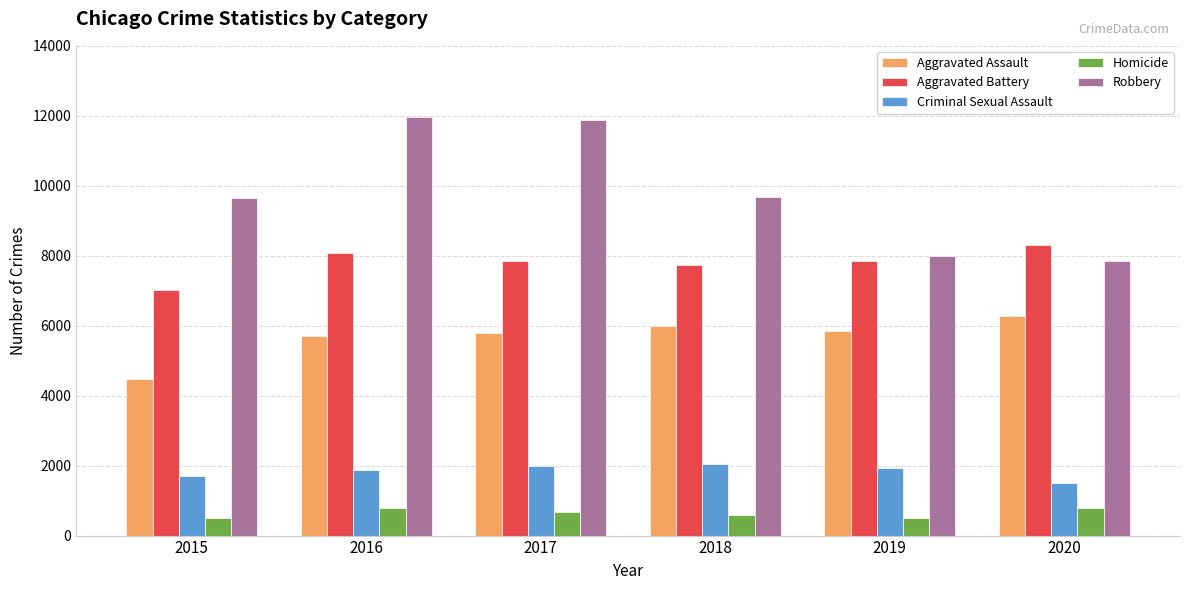

True or false: Aggravated Assault has a value of 1892 at 2019.

False